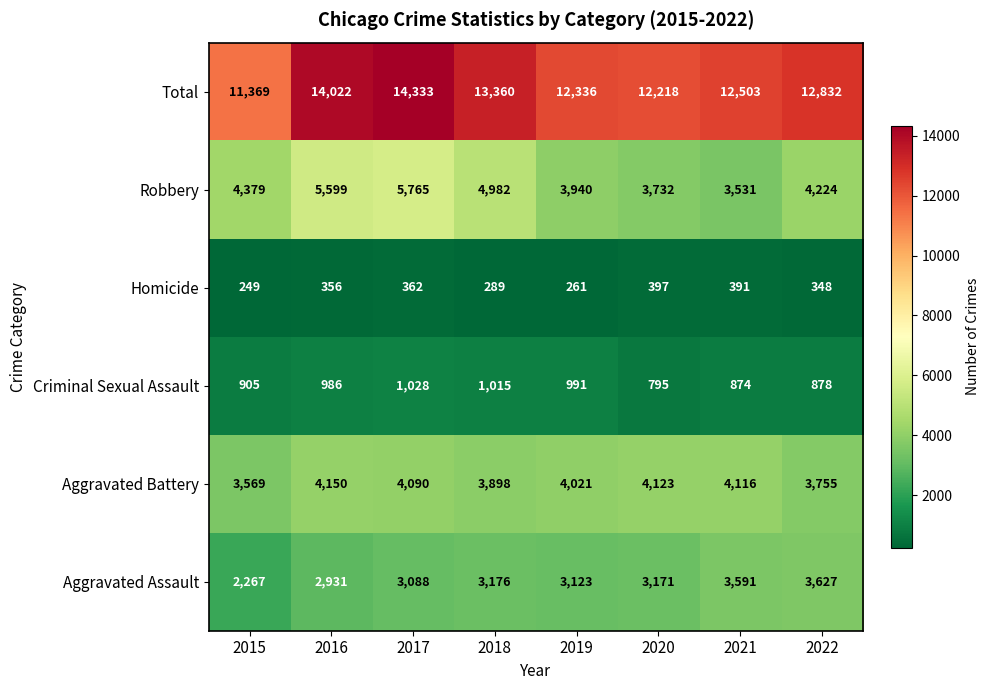

How many data points does each series have?

8